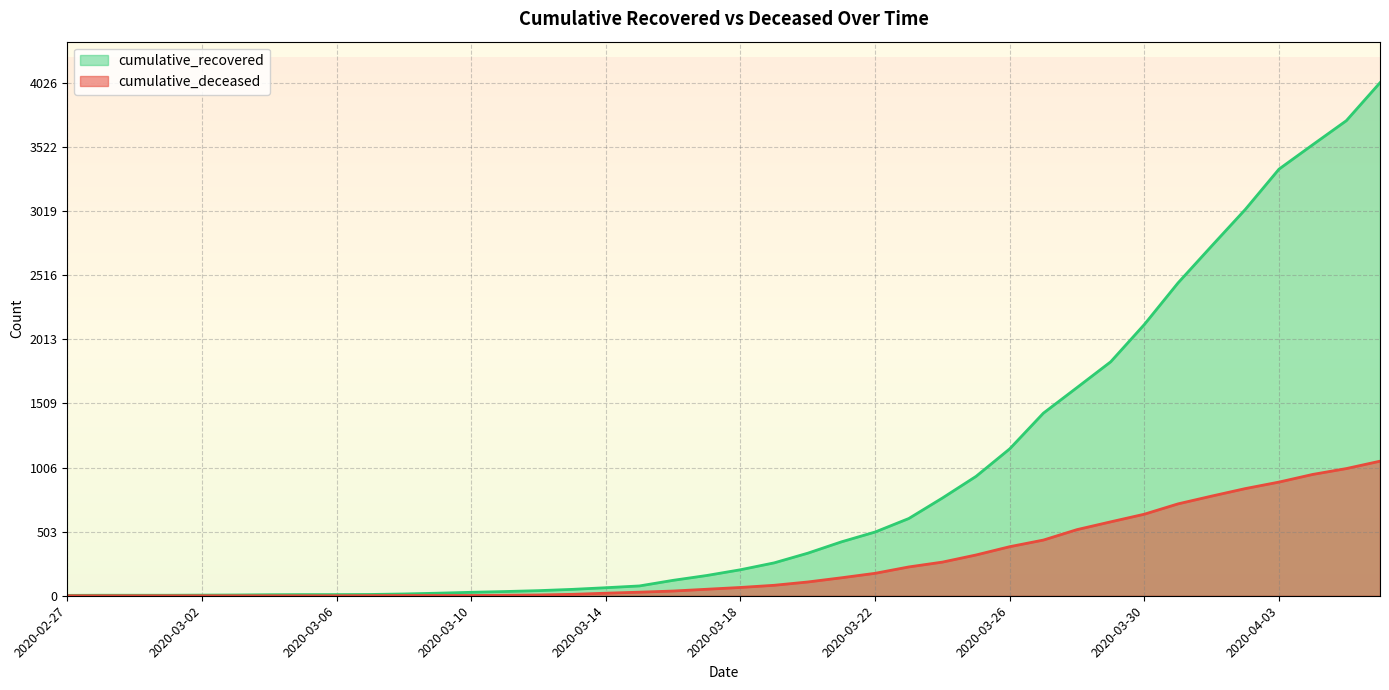

Count the number of categories in the chart.

40